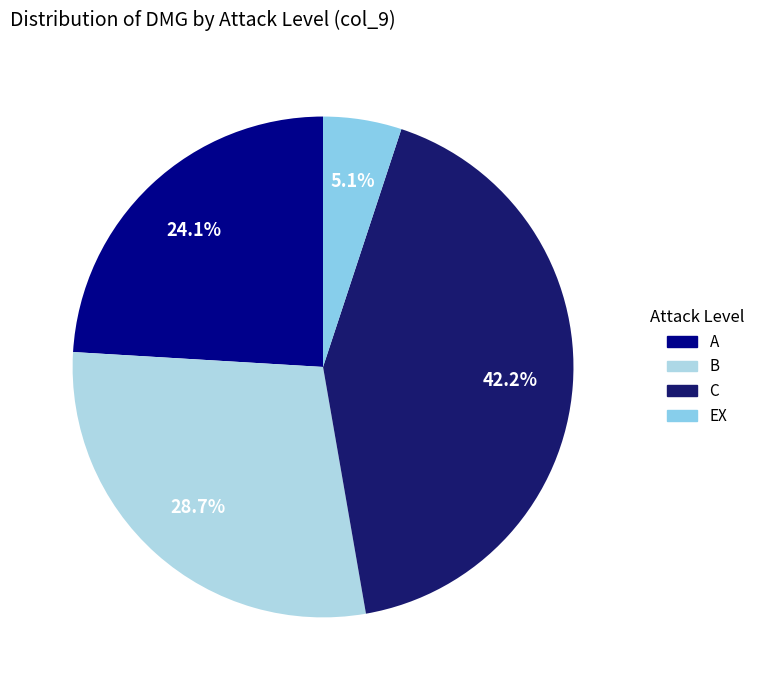

Rank the categories by value from highest to lowest.

C, B, A, EX